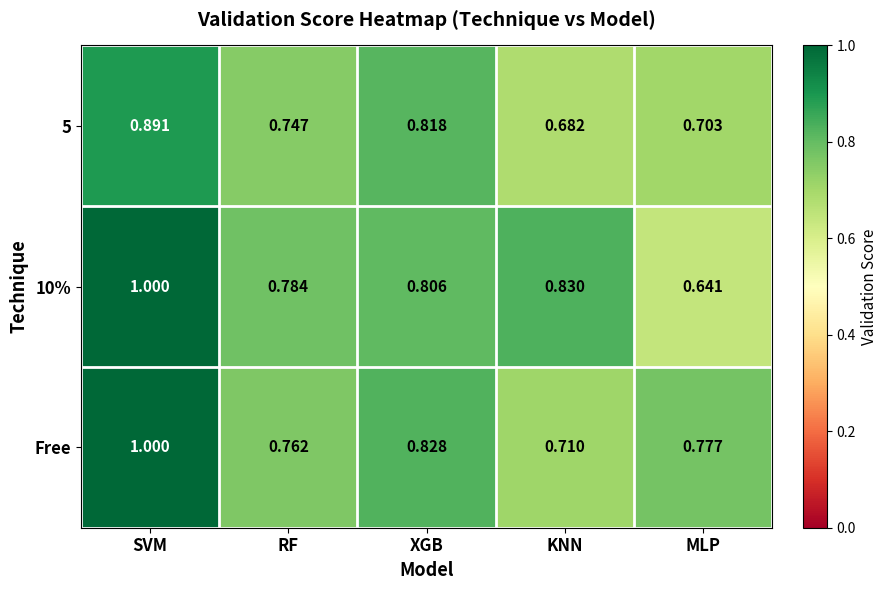

At which label does 5 reach its minimum?

KNN